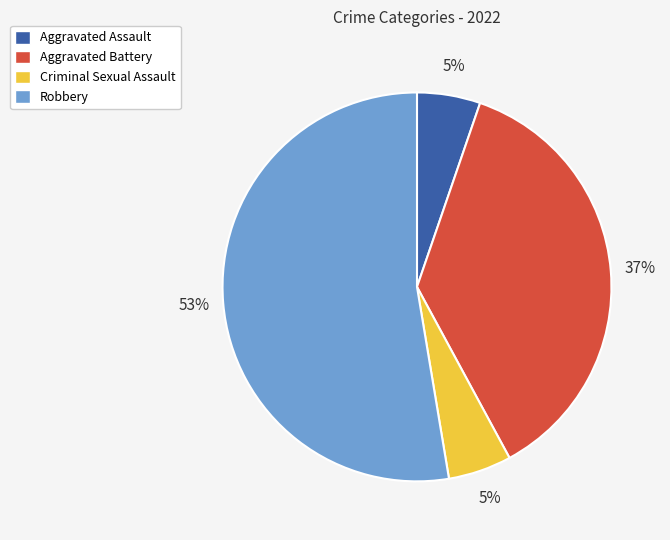

True or false: Aggravated Battery accounts for 50% of the total.

False